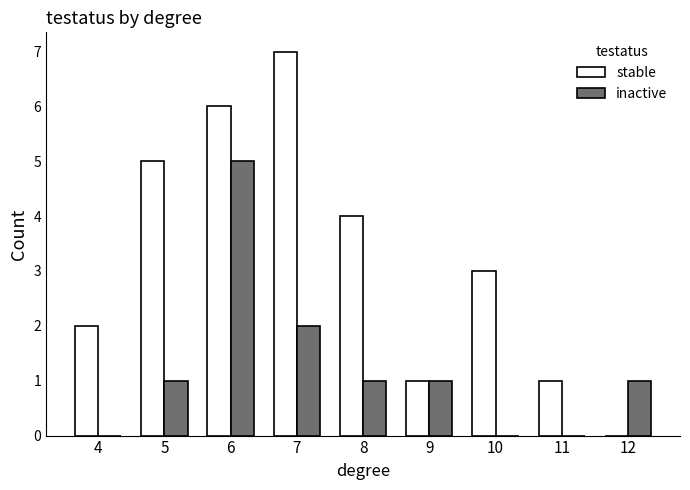

What is the greatest value displayed?

7